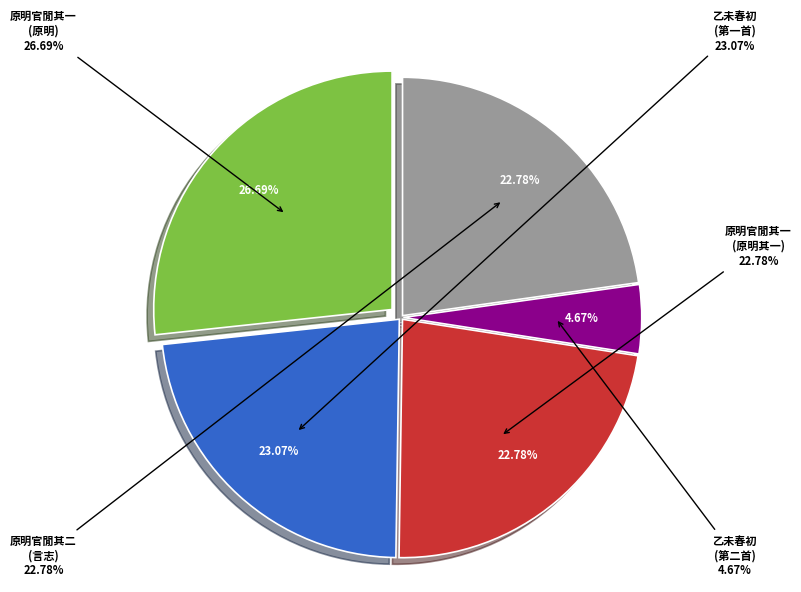

Is the sum of 乙未春初解漕幕兼职访秋壑西湖探韵得柳字 and 原明官閒以余兼职良苦作诗见劳次韵二首 其二 言志 greater than half?

No